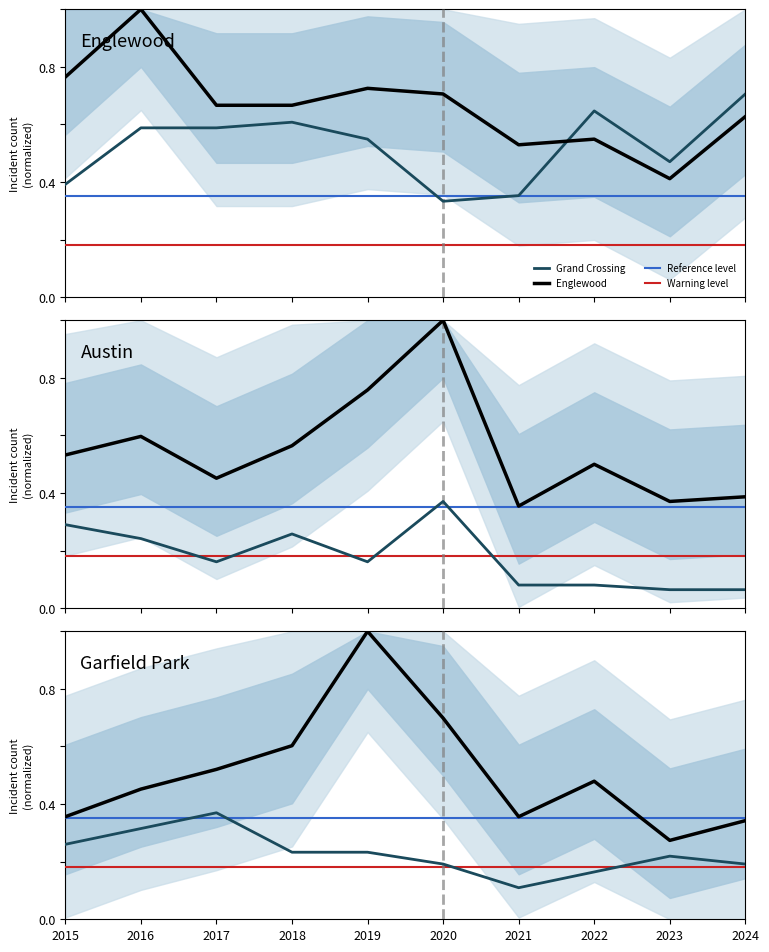

Between 2016 and 2017, which is larger?

2016